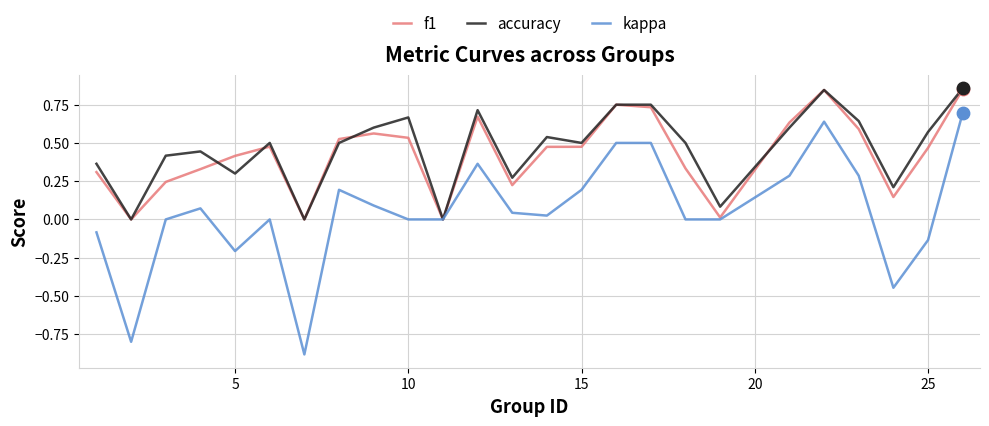

Which series has the largest range (max minus min)?

kappa